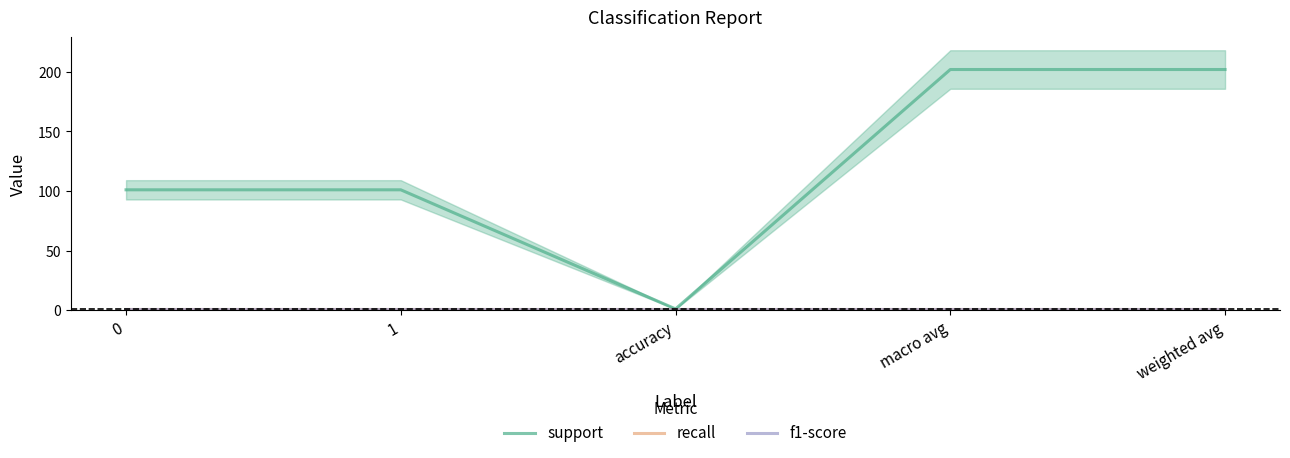

What is the sum of the f1-score values at 0 and 1?

2